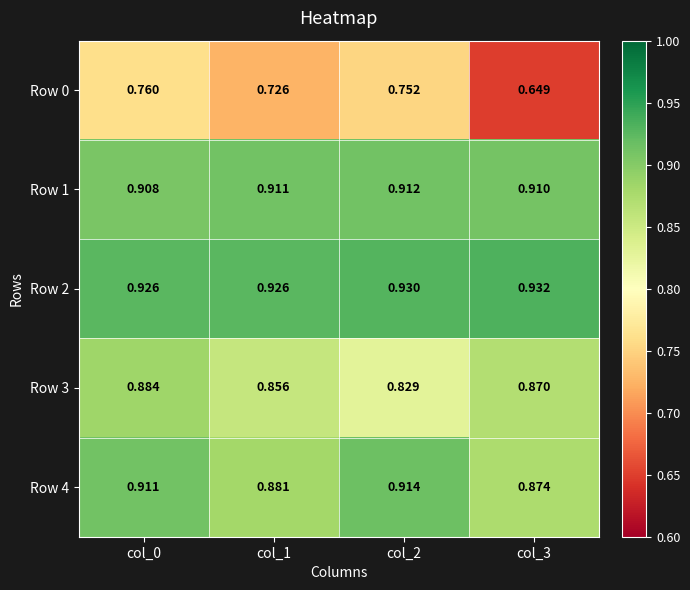

Reading left to right, what are all the values shown in this chart?

Row 0: col_0=0.8	col_1=0.7	col_2=0.8	col_3=0.6
Row 1: col_0=0.9	col_1=0.9	col_2=0.9	col_3=0.9
Row 2: col_0=0.9	col_1=0.9	col_2=0.9	col_3=0.9
Row 3: col_0=0.9	col_1=0.9	col_2=0.8	col_3=0.9
Row 4: col_0=0.9	col_1=0.9	col_2=0.9	col_3=0.9